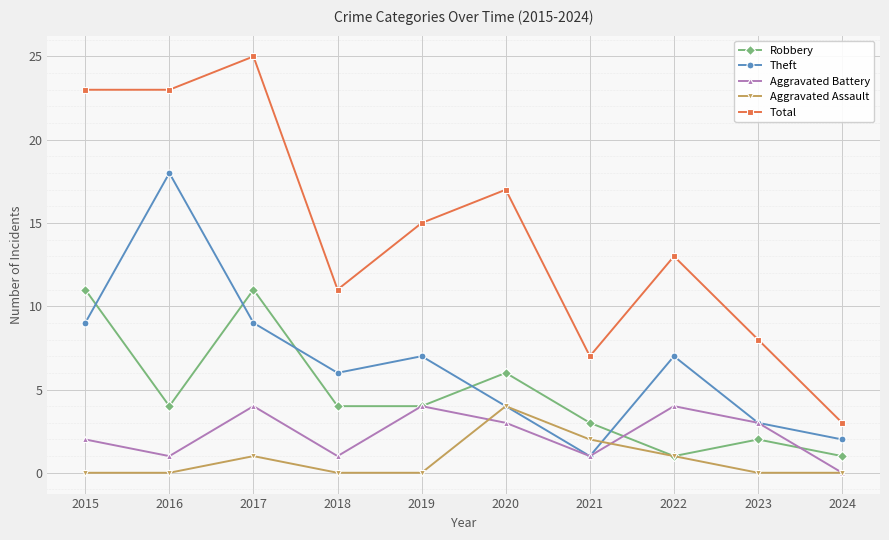

True or false: Total and Aggravated Battery intersect in this chart.

False